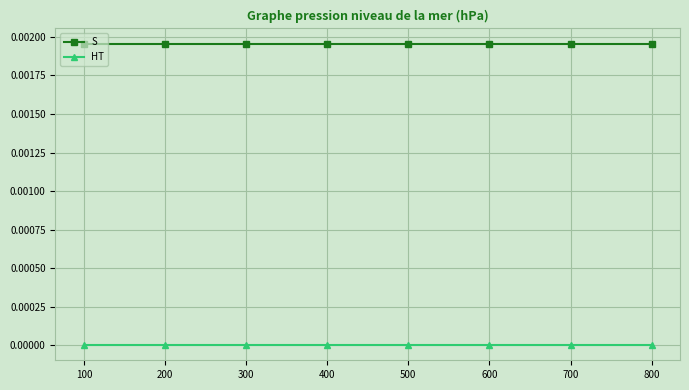

True or false: HT and S intersect in this chart.

False